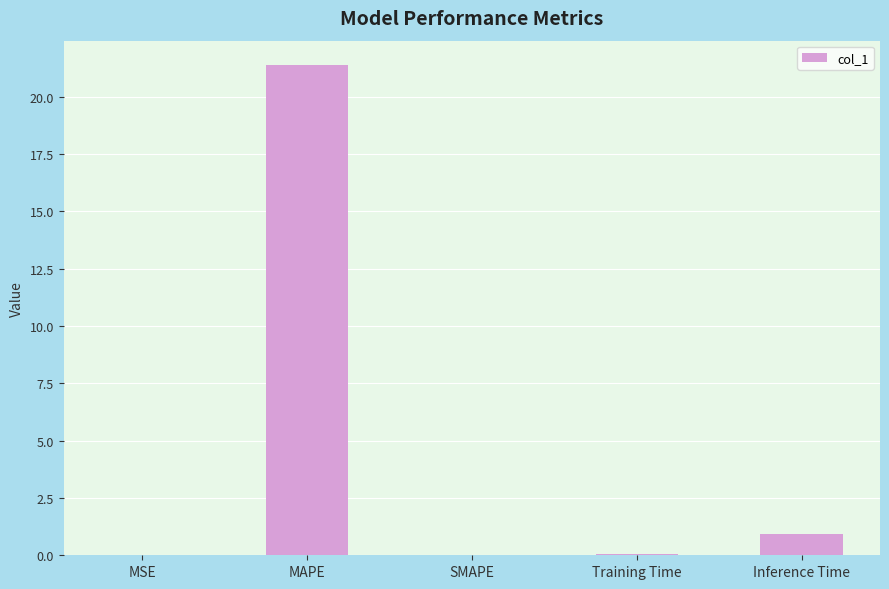

Is it true that the value at Inference Time is 0.9?

True